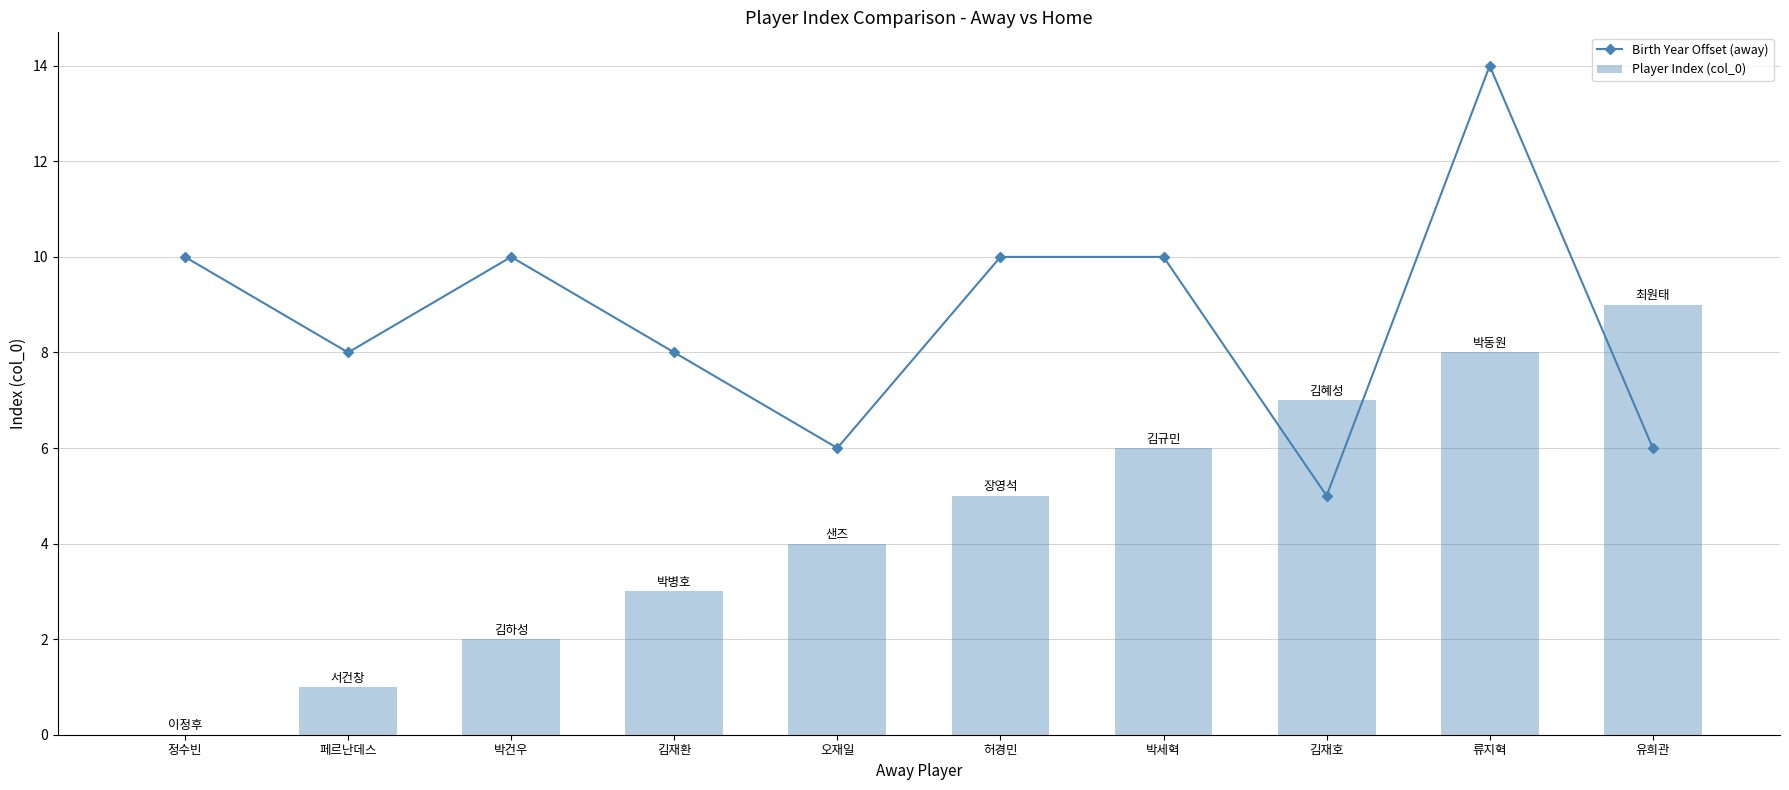

Count the Player Index (col_0) values in the range 2 to 7.

6